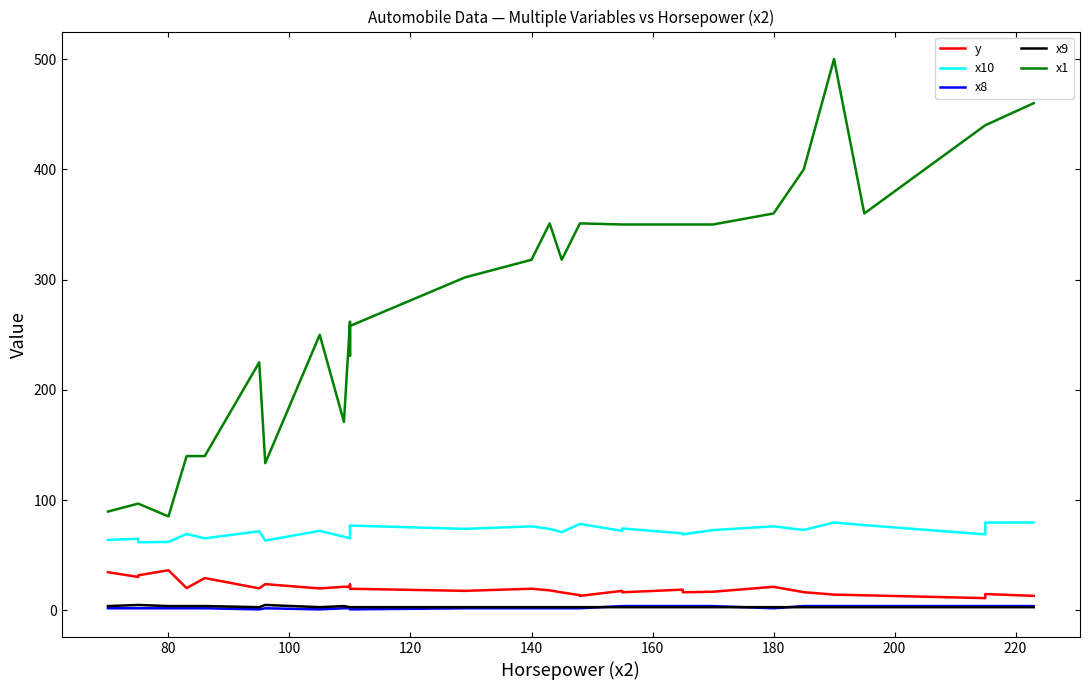

True or false: x10 and x9 cross at least once.

False